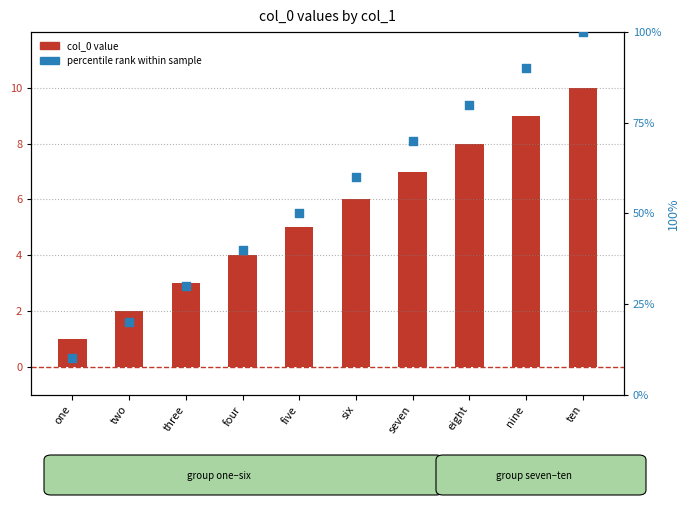

What are all the series names shown in the legend?

col_0 value, percentile rank within sample